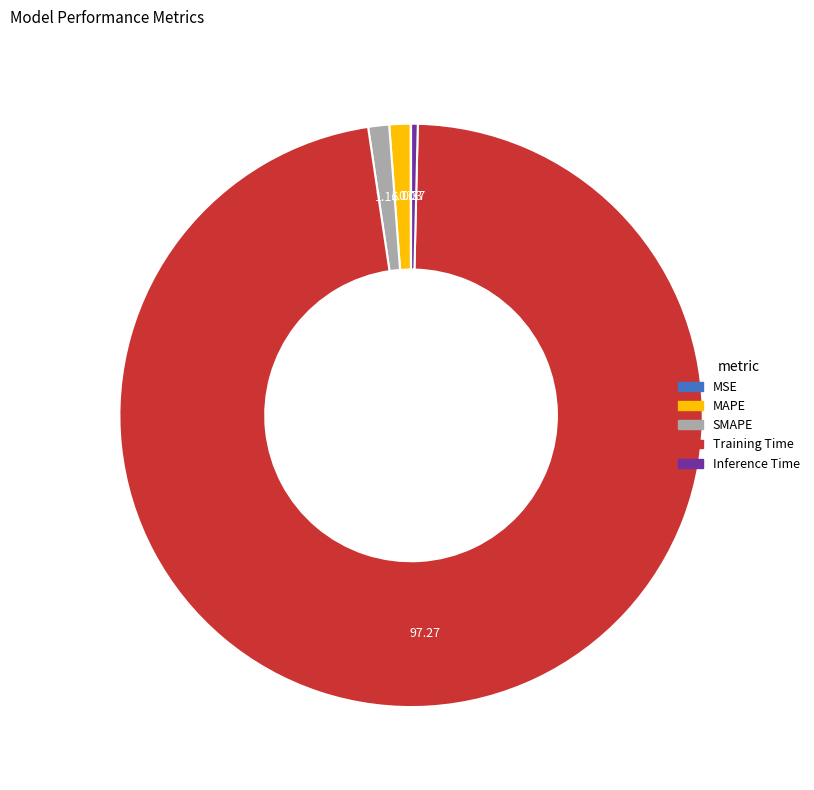

What is the majority slice?

Training Time